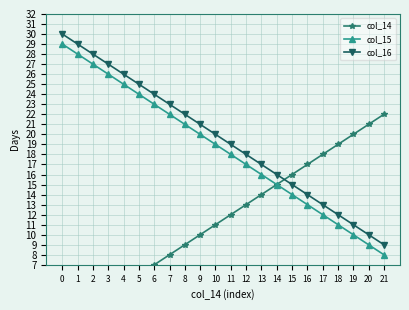

Which series ends up on top after the final intersection of col_14 and col_16?

col_14